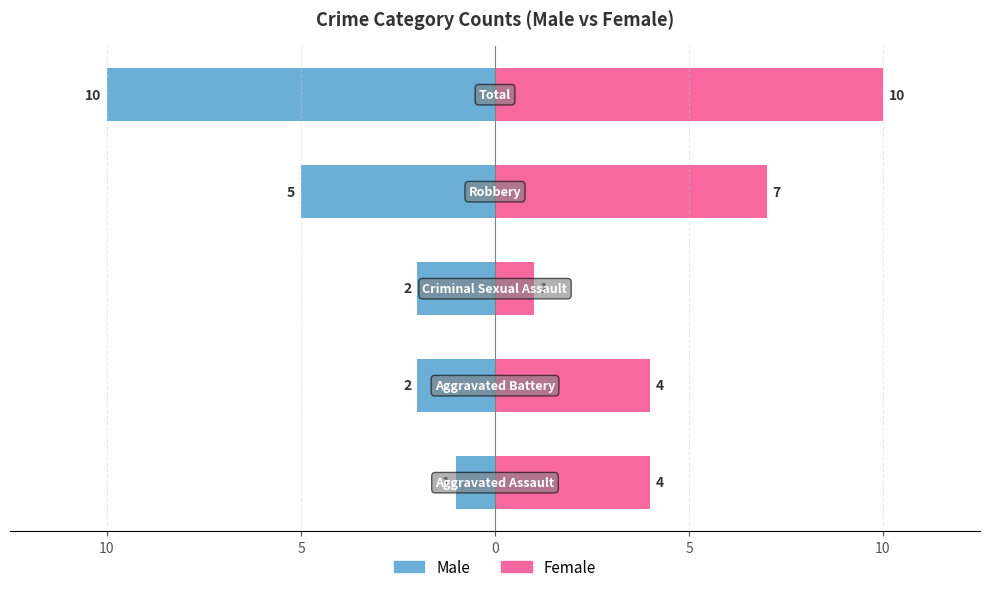

How many data points in Male are less than -2?

2